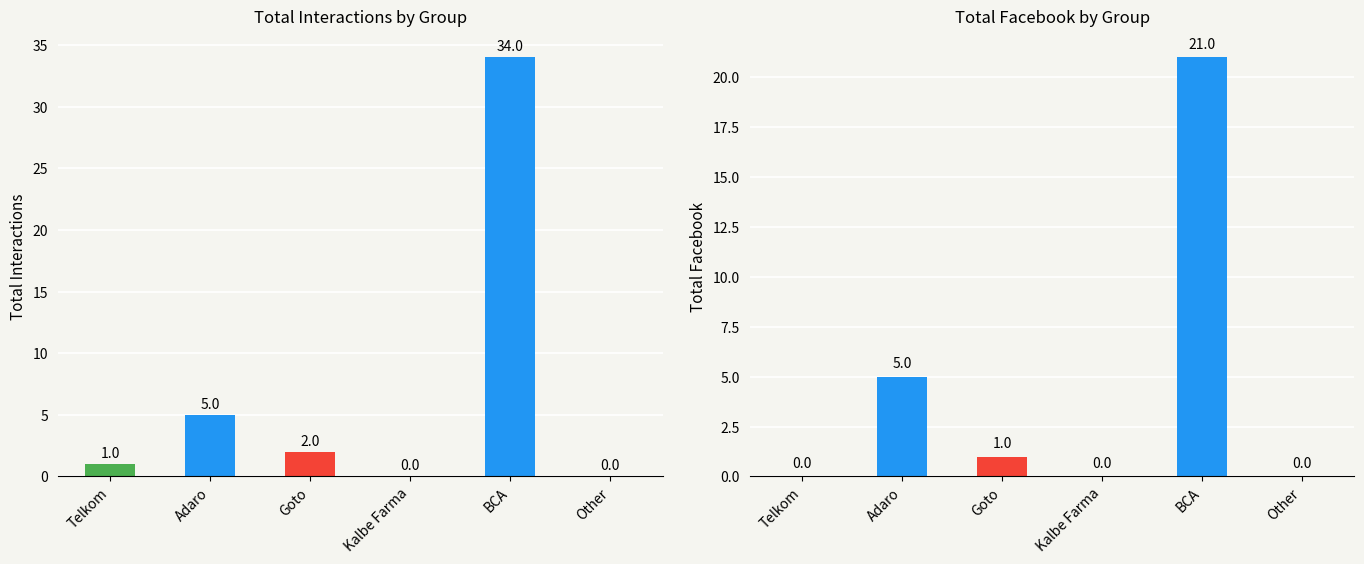

Is the value of Total Interactions at Other greater than the value of Total Facebook at BCA?

No